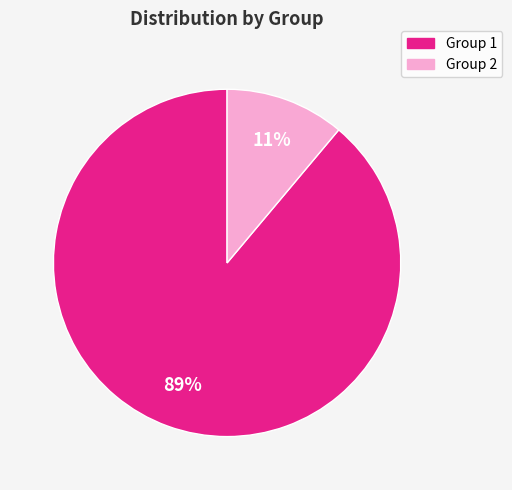

Between Group 2 and Group 1, which is larger?

Group 1